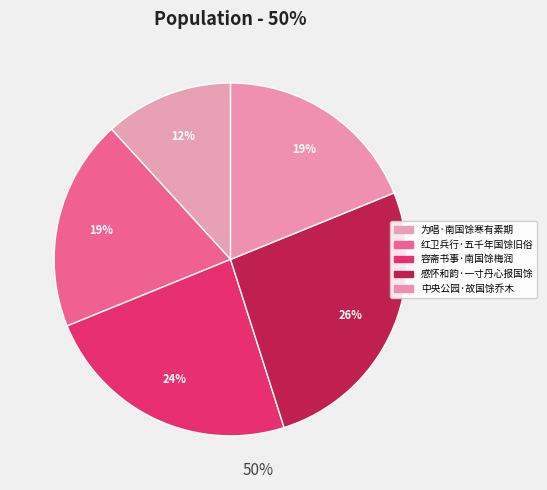

Rank the categories by value from highest to lowest.

感怀和韵·一寸丹心报国馀, 容斋书事·南国馀梅润, 红卫兵行·五千年国馀旧俗, 中央公园·故国馀乔木, 为唱·南国馀寒有素期